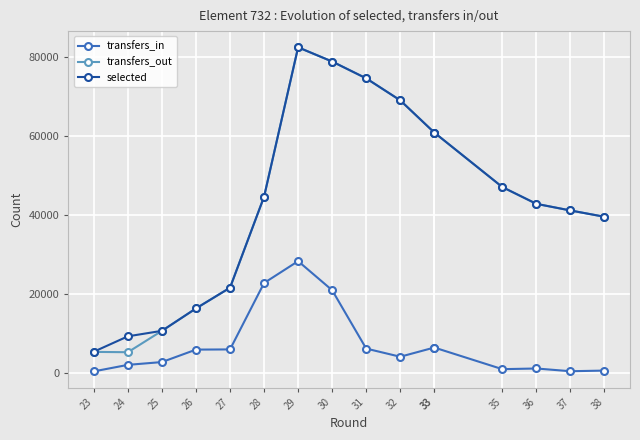

What is the sum of the selected values at 33 and 29?

143400